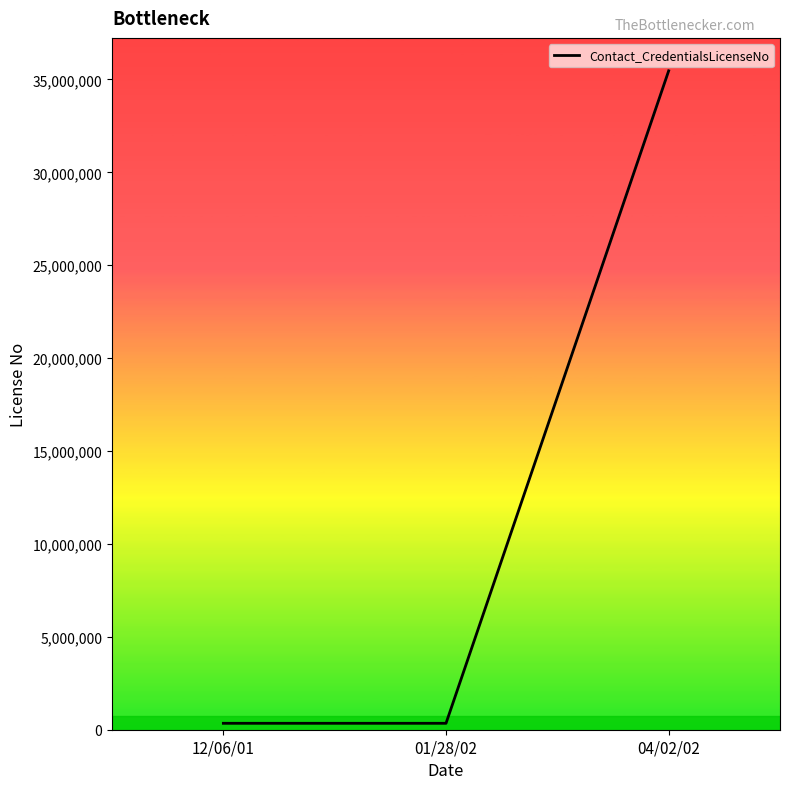

Does the chart display data point markers on the line(s)?

No